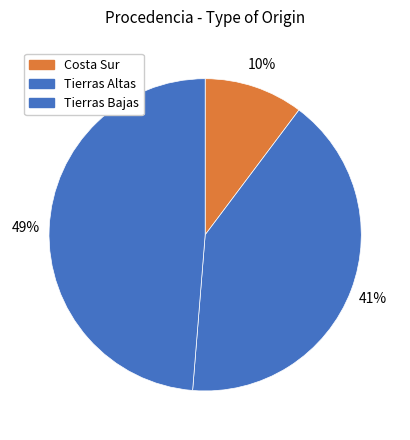

What is the largest slice in the pie chart?

Tierras Bajas